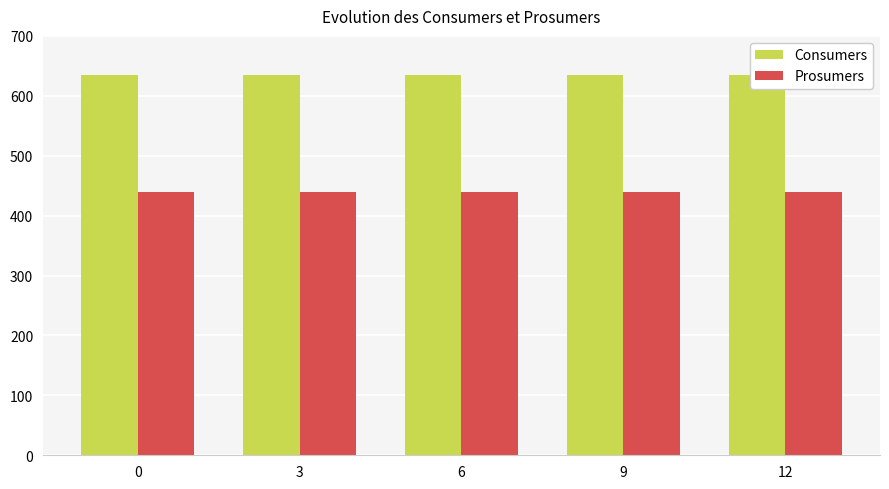

Rank the series at 3 from highest to lowest value.

Consumers, Prosumers